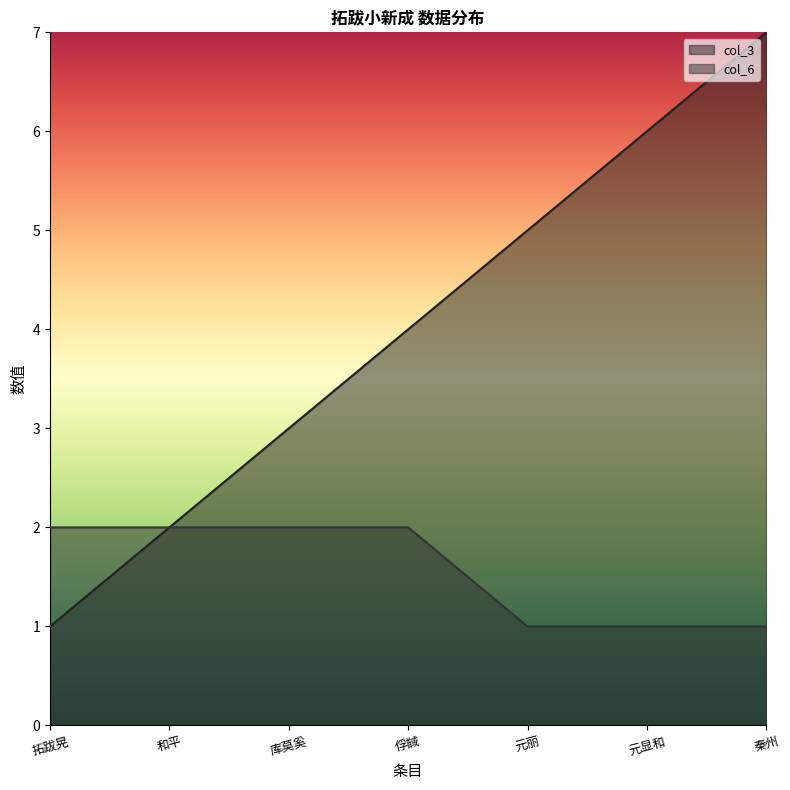

What is the smallest value displayed?

1